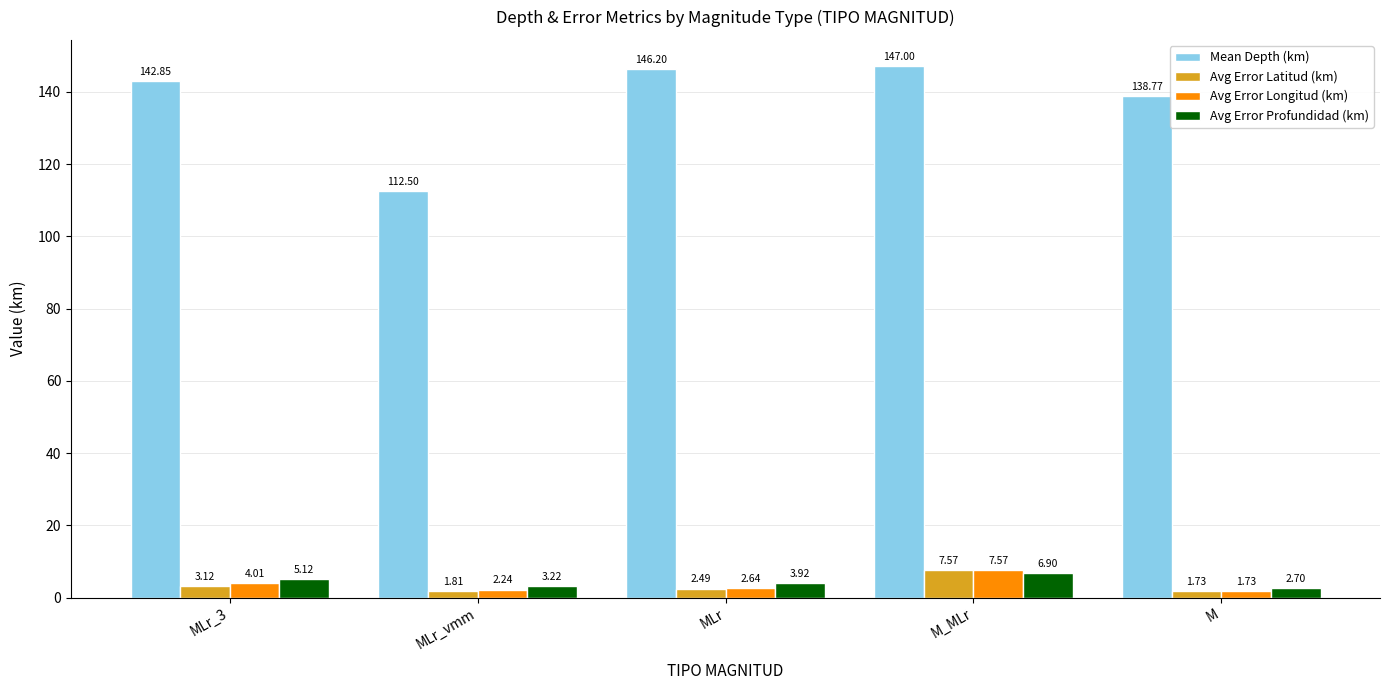

What is the average value of the Mean Depth (km) series?

137.5